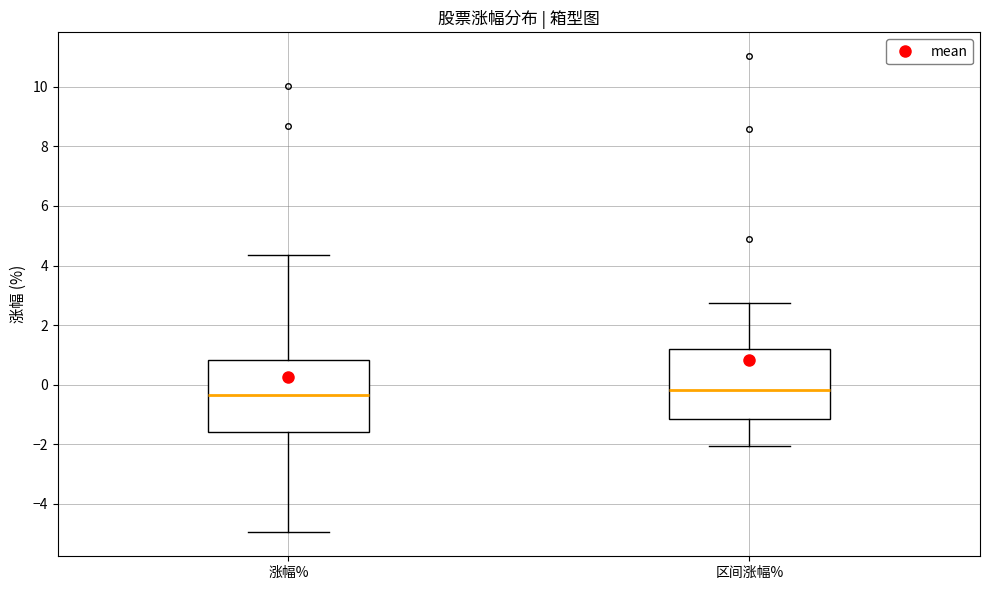

Reading left to right, transcribe this box plot: for each box, give where its median line is, the range the box spans, and where its two whiskers end, as read against the y-axis. The values are not printed on the chart, so give them approximately, as read against the axis.

涨幅%: median -0.4, box -1.6 to 0.8, whiskers -5.0 to 4.4
区间涨幅%: median -0.2, box -1.2 to 1.2, whiskers -2.0 to 2.8